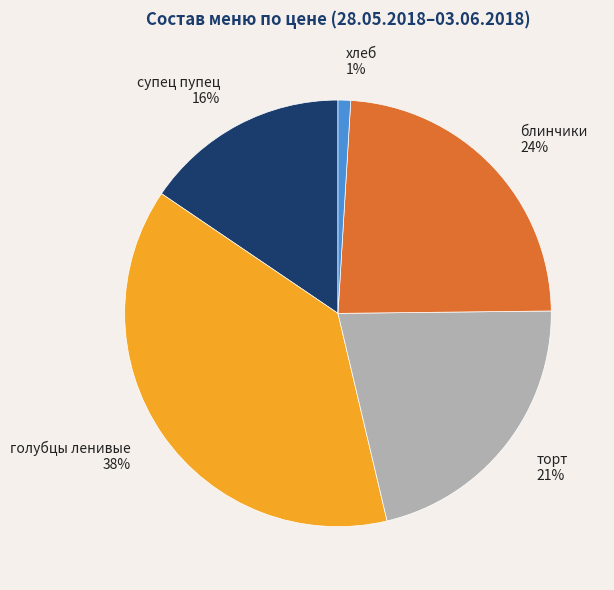

Rank the categories by value from highest to lowest.

голубцы ленивые, блинчики, торт, супец пупец, хлеб